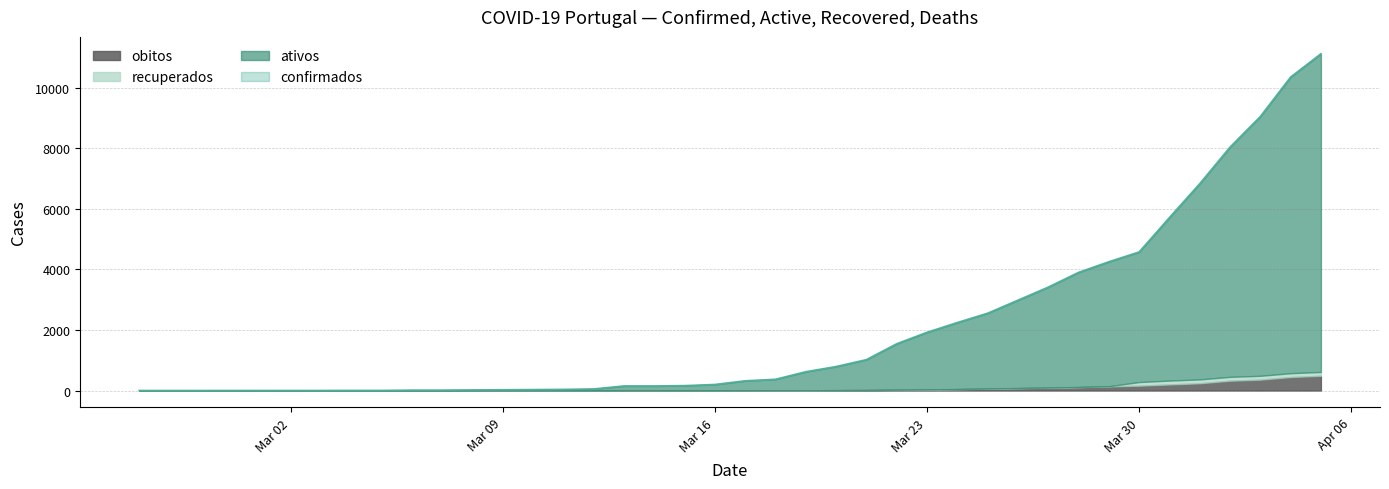

Reading right to left, what are all the values shown in this chart?

ativos: 10517	9788	8570	7593	6469	5389	4300	4114	3787	3319	2902	2493	2199	1888	1519	1004	780	613	367	318	199	162	151	151	52	38	31	25	20	13	13	4	4	2	2	2	2	1	1	1
recuperados: 127	127	127	127	127	127	120	6	6	6	6	6	2	2	2	2	2	2	2	2	1	0	0	0	0	0	0	0	0	0	0	0	0	0	0	0	0	0	0	0
obitos: 486	445	359	324	240	201	159	136	111	92	77	59	46	34	25	15	11	6	3	1	0	0	0	0	0	0	0	0	0	0	0	0	0	0	0	0	0	0	0	0
confirmados: 11130	10360	9056	8044	6836	5717	4579	4256	3904	3417	2985	2554	2247	1924	1546	1021	793	621	372	321	200	162	151	151	52	38	31	25	20	13	13	4	4	2	2	2	2	1	1	1